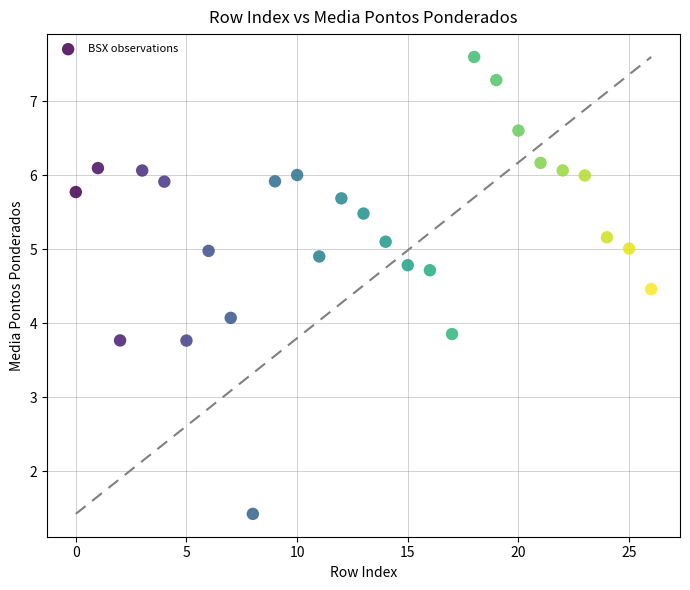

What Y value in the scatter plot is closest to 4?

4.1